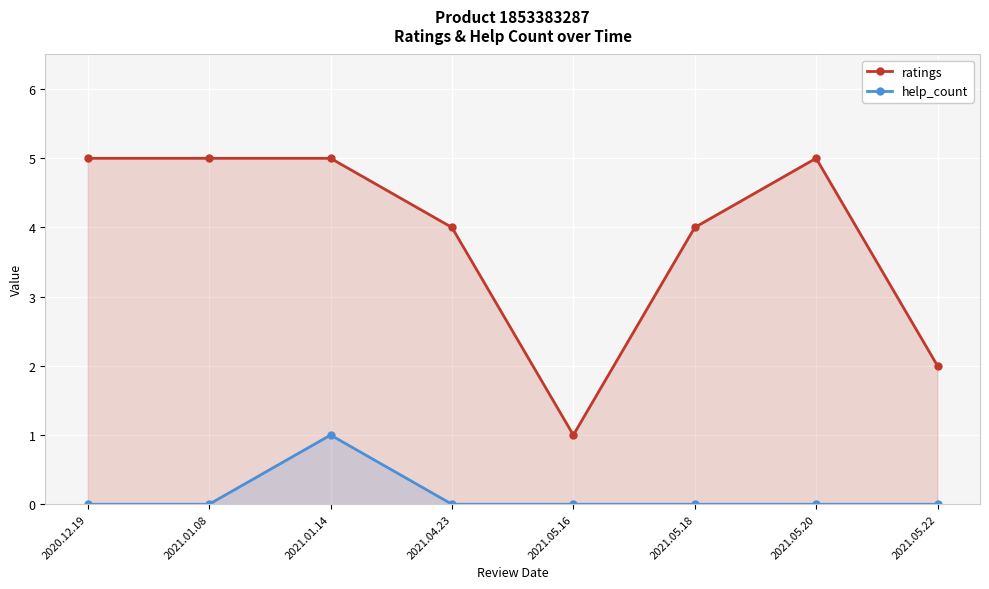

Rank the series by their maximum value, from highest to lowest.

ratings, help_count